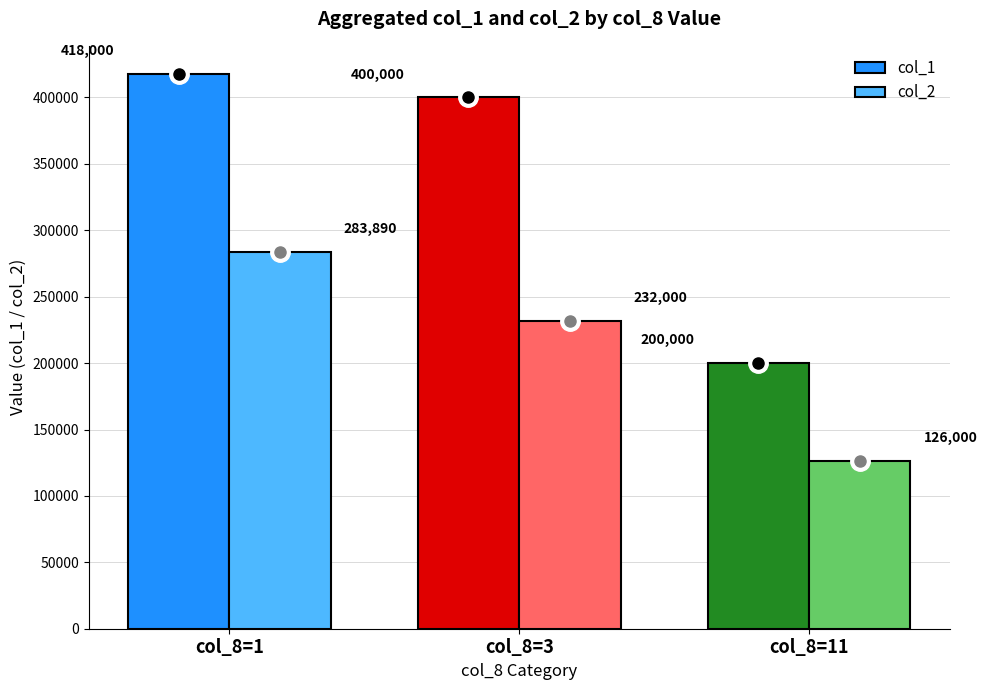

At which category does the chart reach its peak across all series?

col_8=1